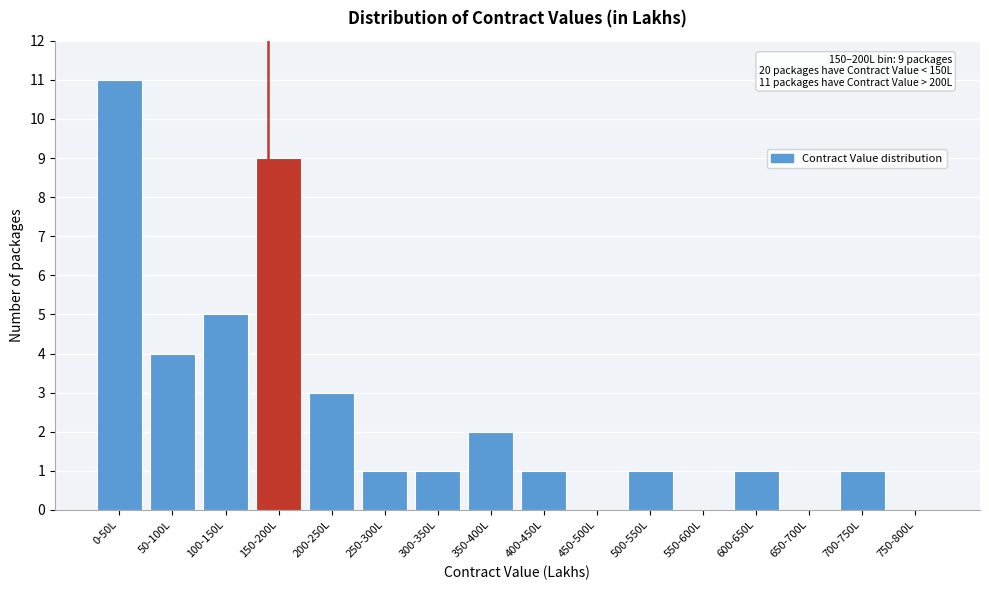

Reading left to right, transcribe all the data shown in this chart.

0-50L=11	50-100L=4	100-150L=5	150-200L=9	200-250L=3	250-300L=1	300-350L=1	350-400L=2	400-450L=1	450-500L=0	500-550L=1	550-600L=0	600-650L=1	650-700L=0	700-750L=1	750-800L=0